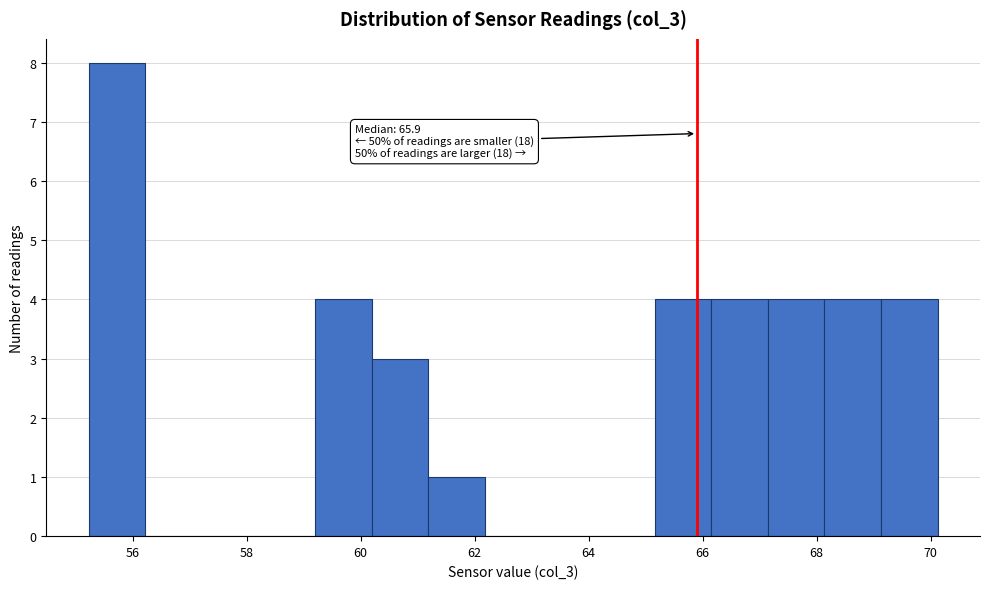

Over which range of the x-axis is the bar tallest?

55.2 to 56.2